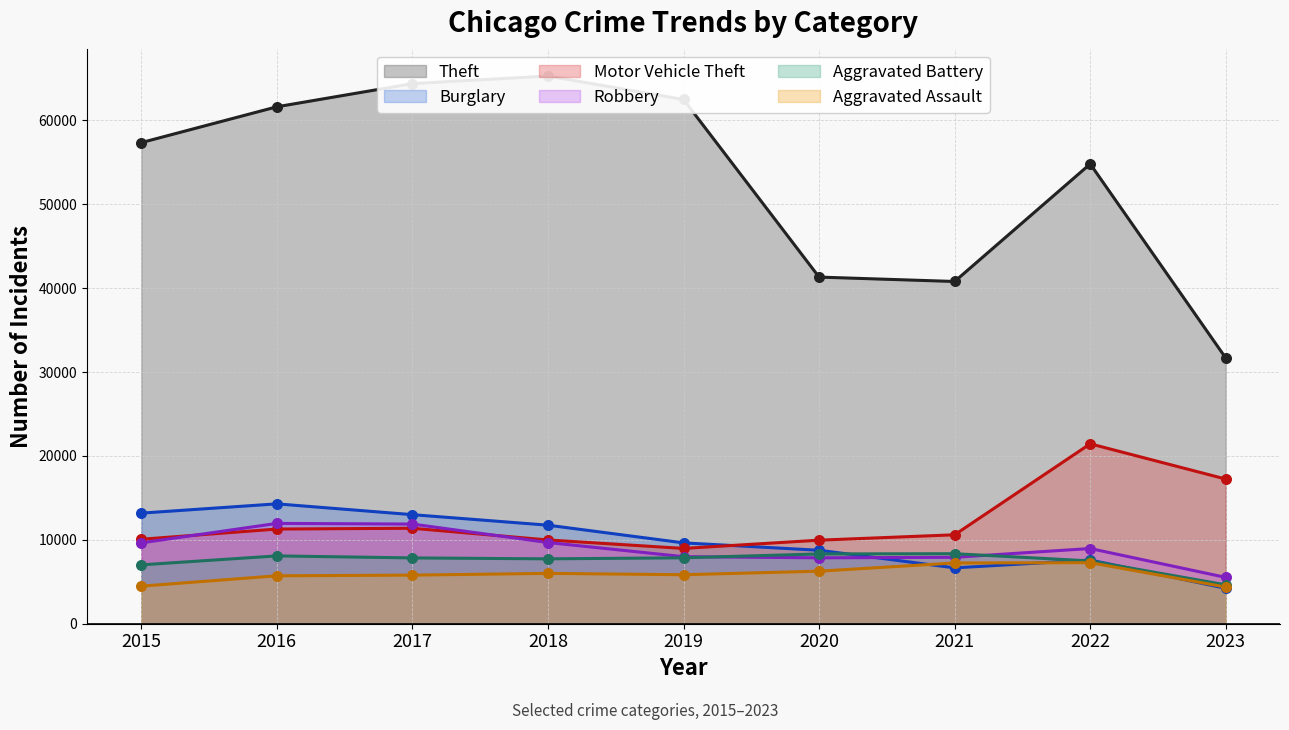

Which series contains the lowest Y value?

Burglary